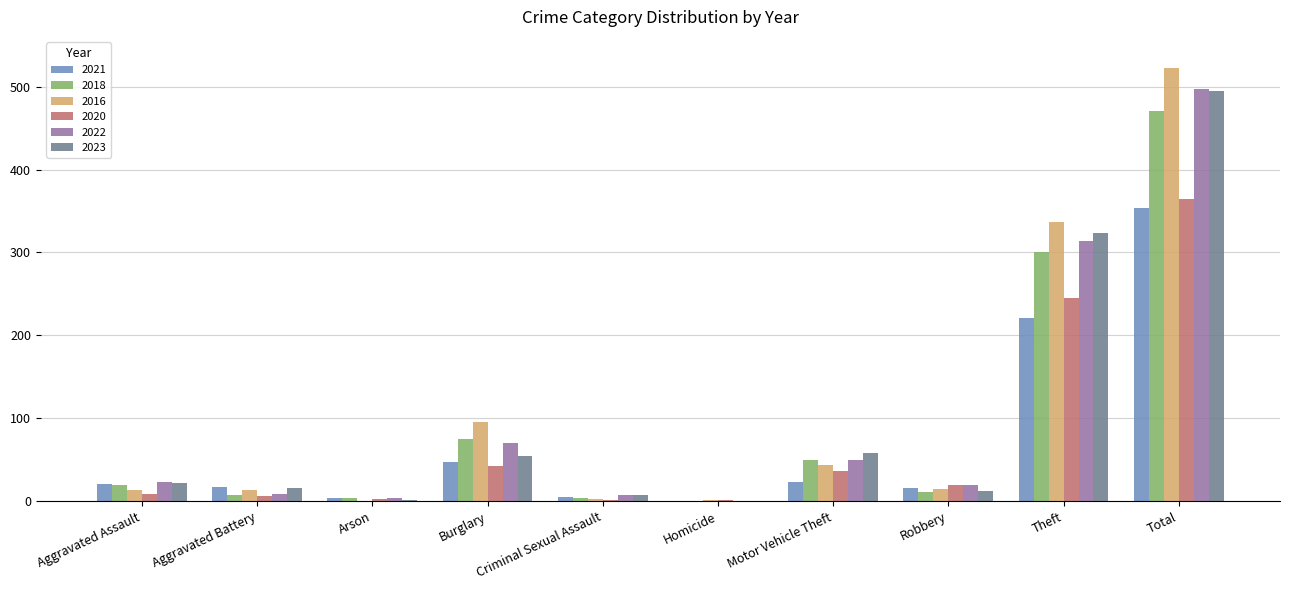

Which series has the largest total across all categories?

2016